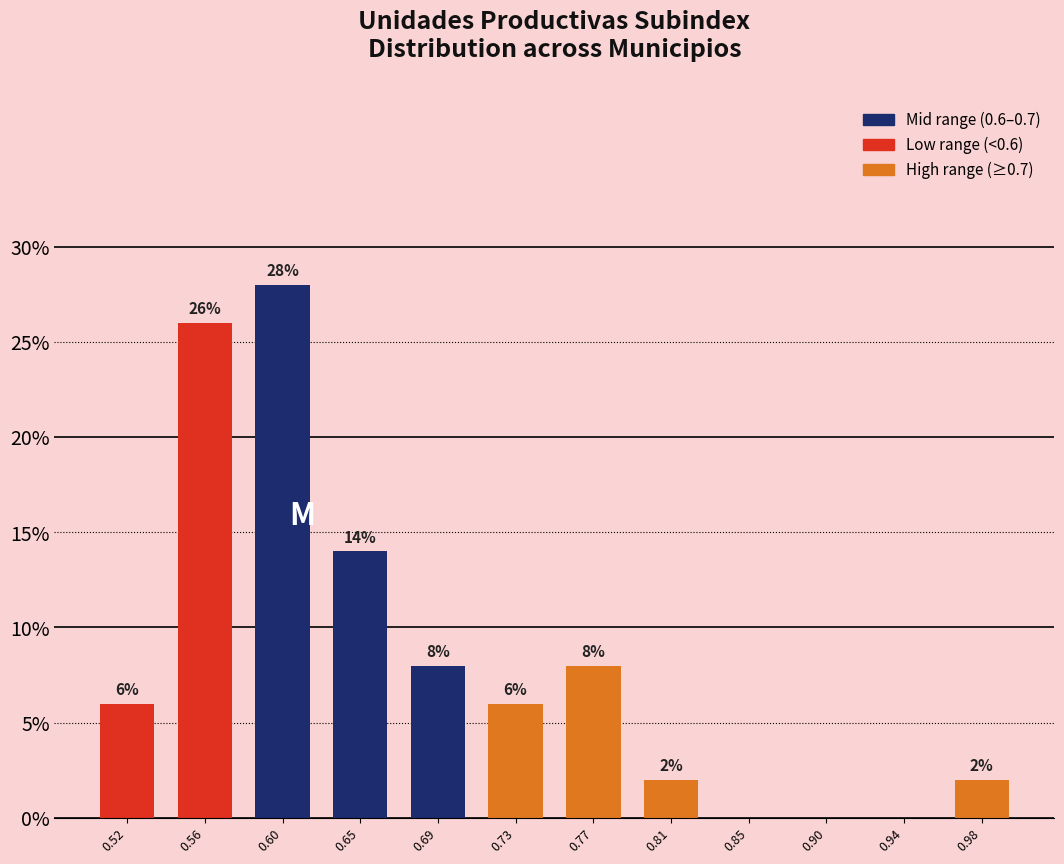

Over which range of the x-axis is the bar tallest?

0.585 to 0.625